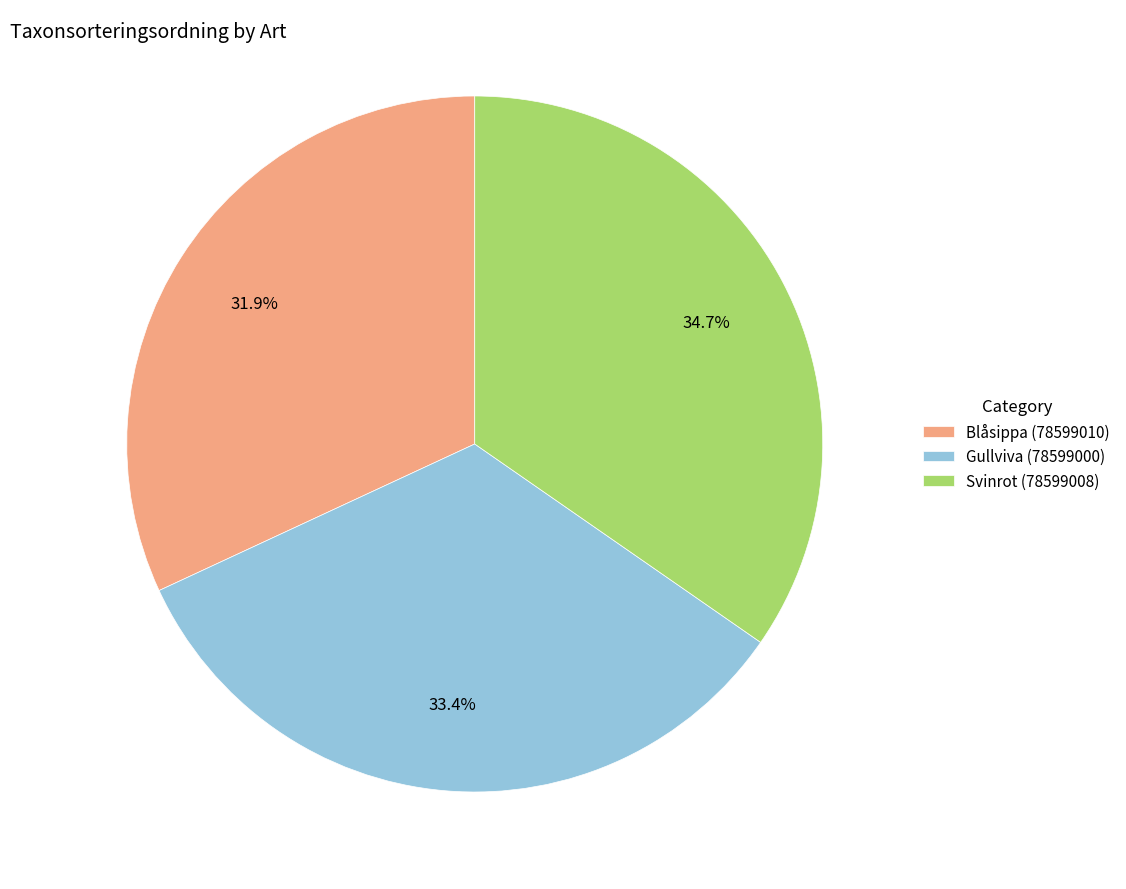

Rank the categories by value from highest to lowest.

Svinrot (78599008), Gullviva (78599000), Blåsippa (78599010)